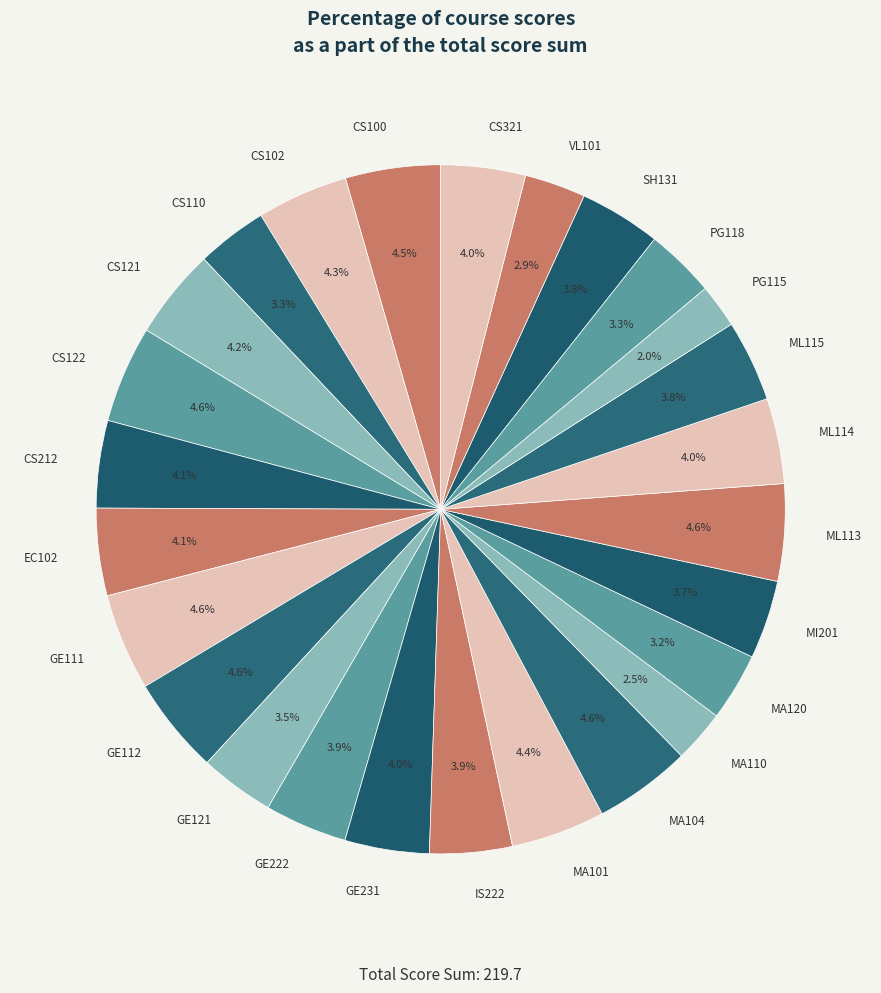

Does ML114 account for over 50% of the chart?

No